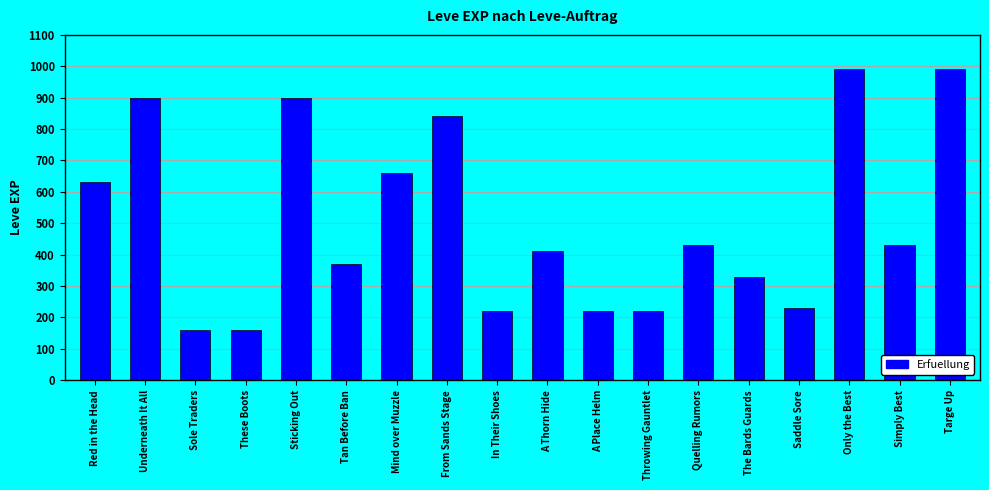

The chart shows a value of 840 at From Sands Stage. True or false?

True